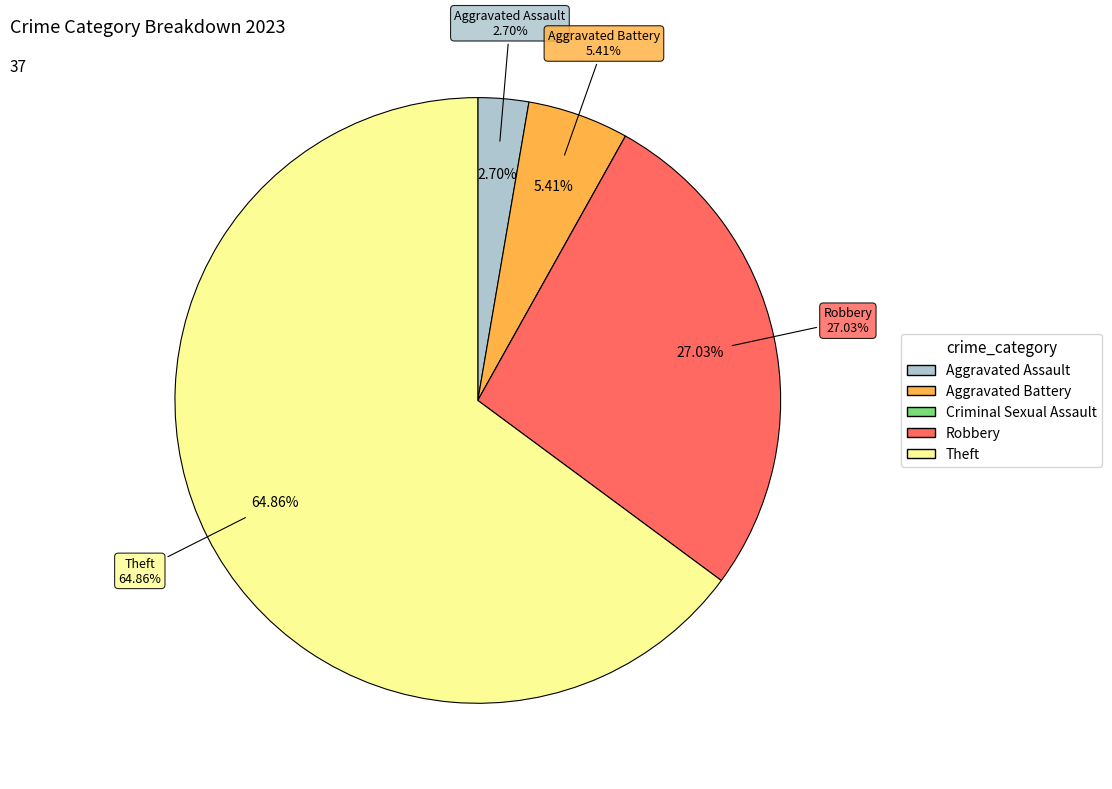

To the nearest percent, what is the difference between the Criminal Sexual Assault and Aggravated Battery slice percentages?

5%